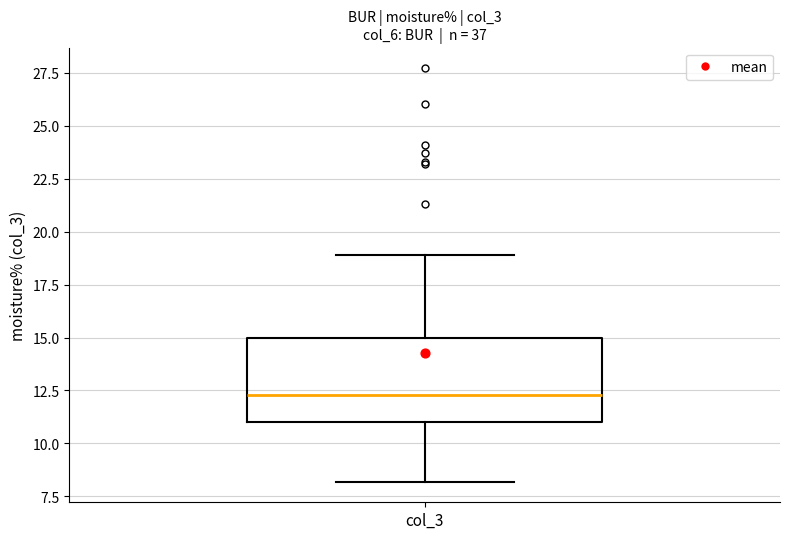

Read this box plot against the y-axis: the position of the median line, the range covered by the box, and the ends of both whiskers. The values are not printed on the chart, so give them approximately, as read against the axis.

median 12.5, box 11.0 to 15.0, whiskers 8.0 to 19.0